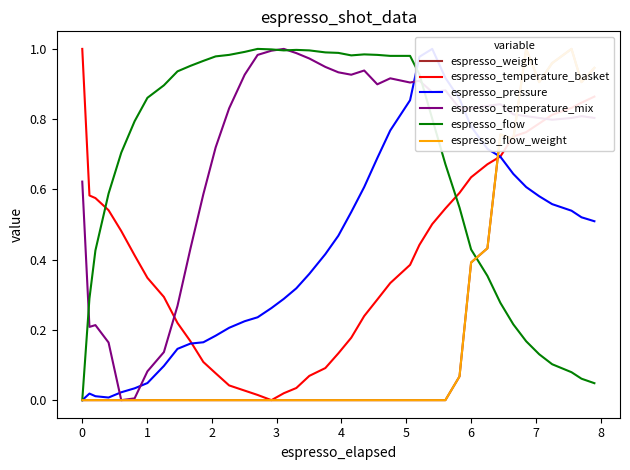

How many times do espresso_pressure and espresso_weight cross each other?

1